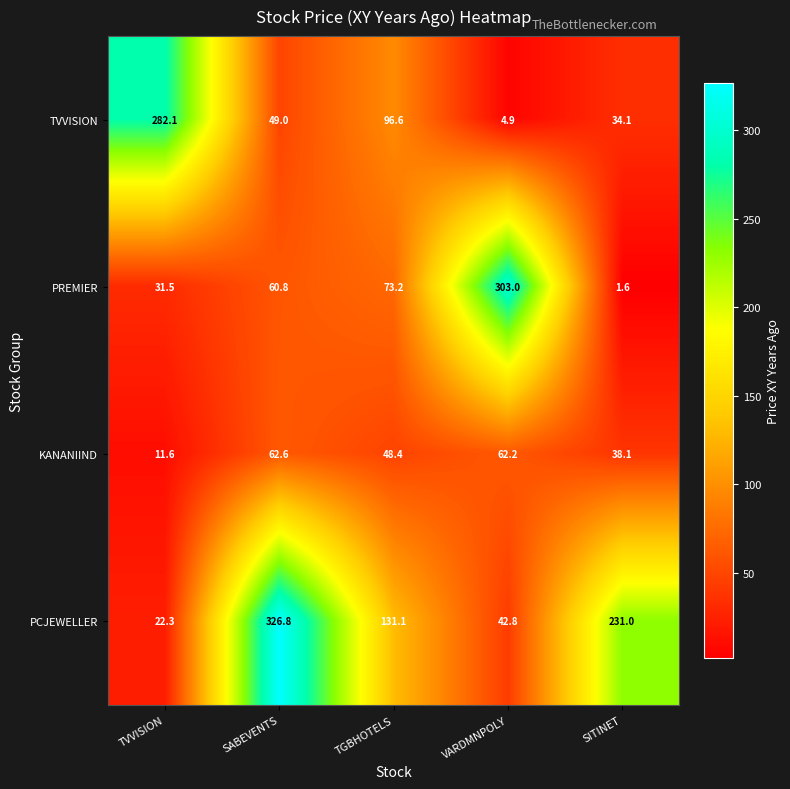

Where does the TVVISION series first go above 49?

TVVISION